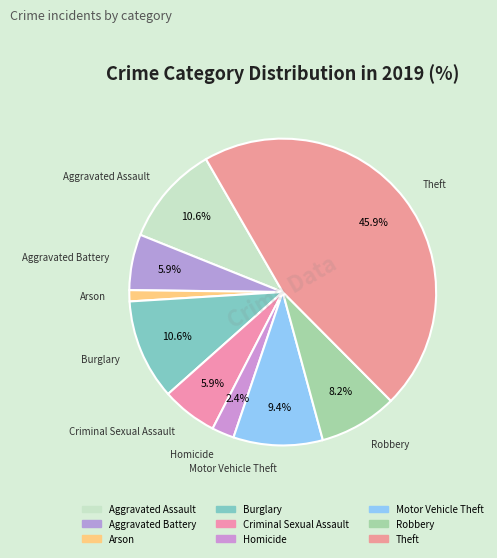

To the nearest percent, what is the difference between the Aggravated Assault and Homicide slice percentages?

8%